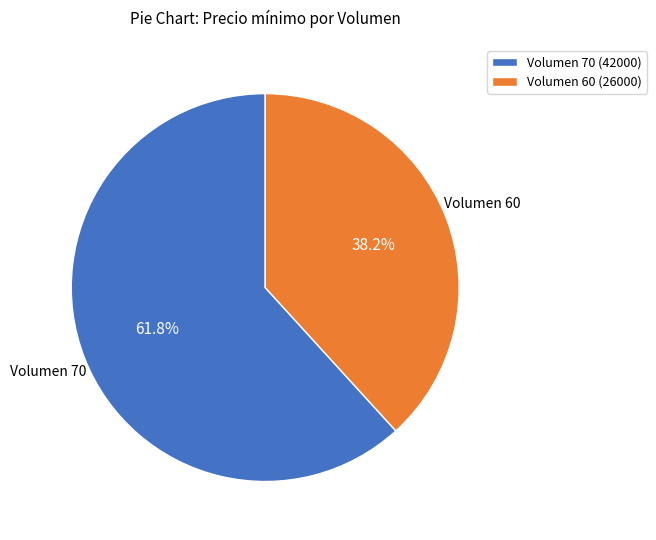

Approximately how many times larger is the value at Volumen 70 (42000) compared to Volumen 60 (26000)?

1.6